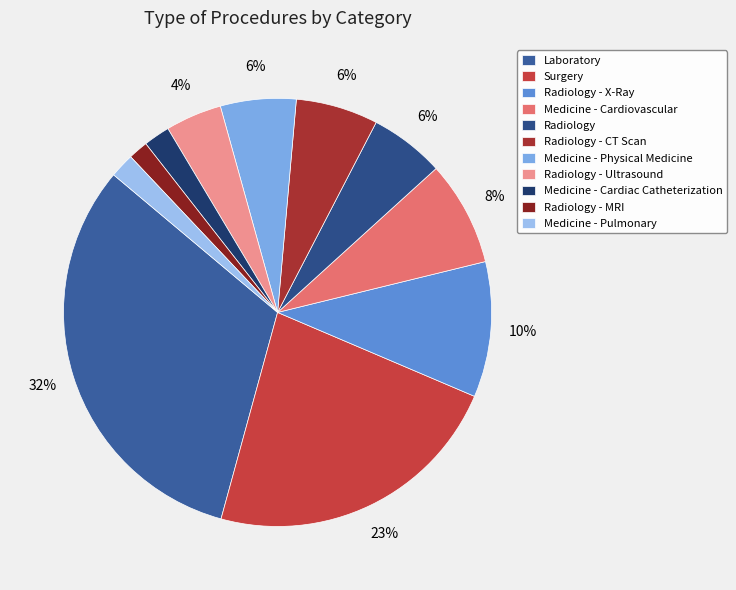

What is the total percentage of Surgery and Medicine - Cardiovascular?

30.8%